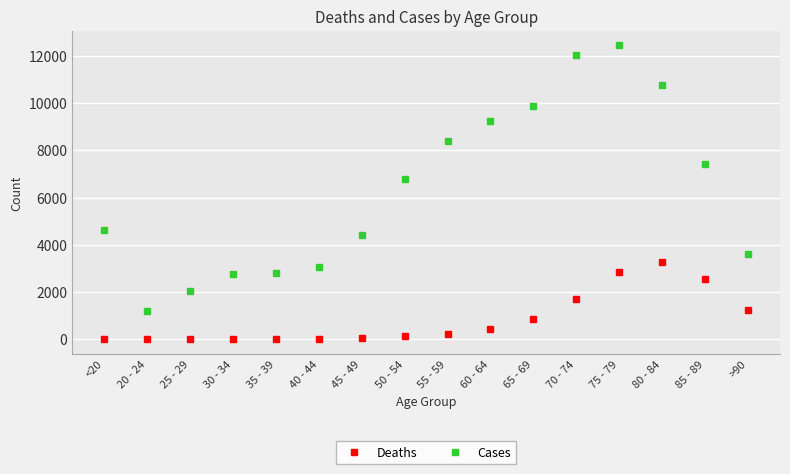

True or false: Deaths has a value of 736 at >90.

False